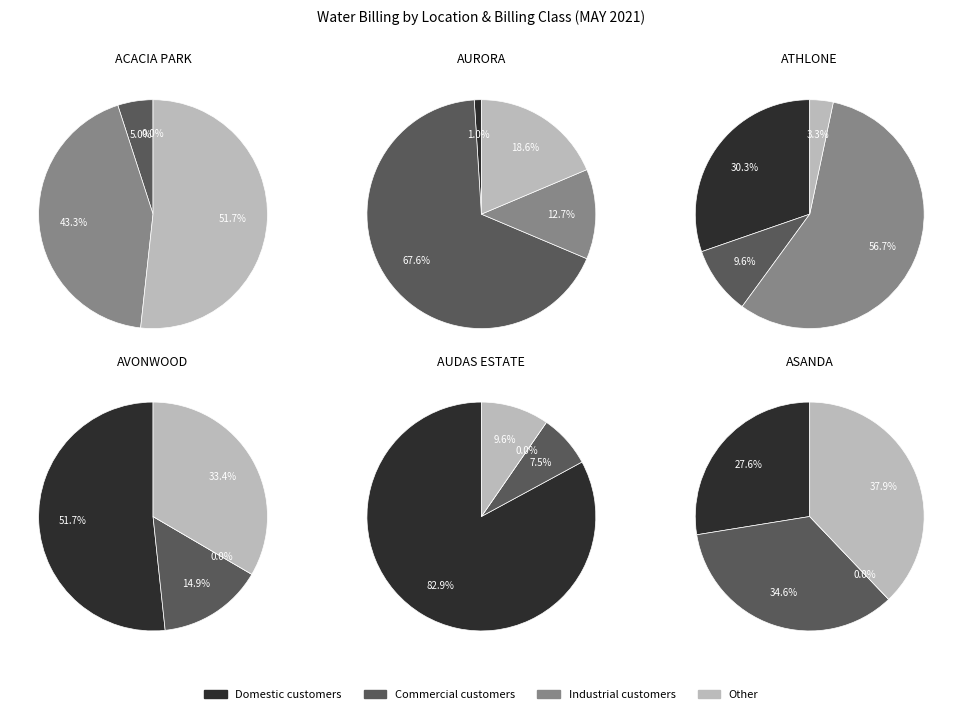

The AVONWOOD slice represents 0% of the pie. True or false?

True